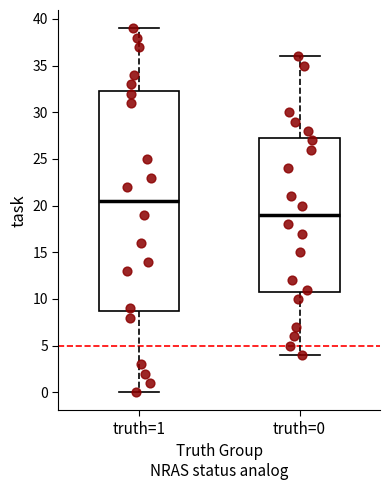

Reading left to right, transcribe this box plot: for each box, give where its median line is, the range the box spans, and where its two whiskers end, as read against the y-axis. The values are not printed on the chart, so give them approximately, as read against the axis.

truth=1: median 20.5, box 9.0 to 32.5, whiskers 0.0 to 39.0
truth=0: median 19.0, box 11.0 to 27.5, whiskers 4.0 to 36.0